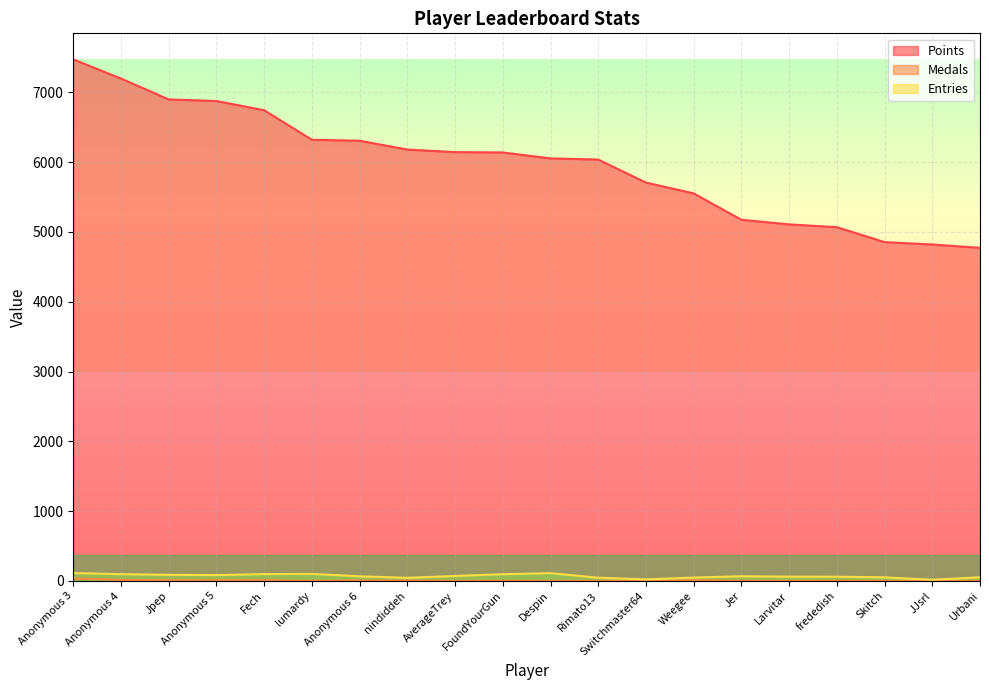

What is the label of the 18th point from the left?

Skitch